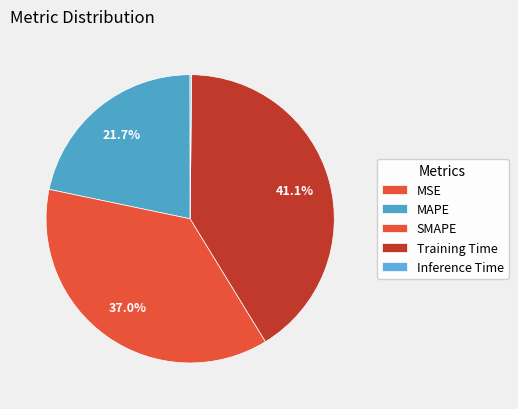

Rank the categories by value from lowest to highest.

MSE, Inference Time, MAPE, SMAPE, Training Time